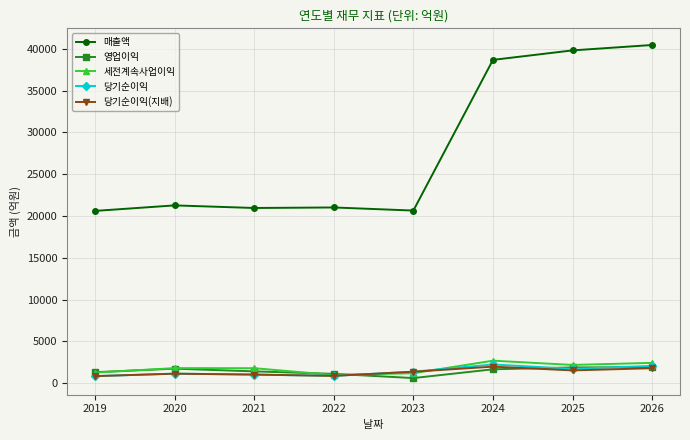

True or false: 영업이익 and 매출액 cross at least once.

False